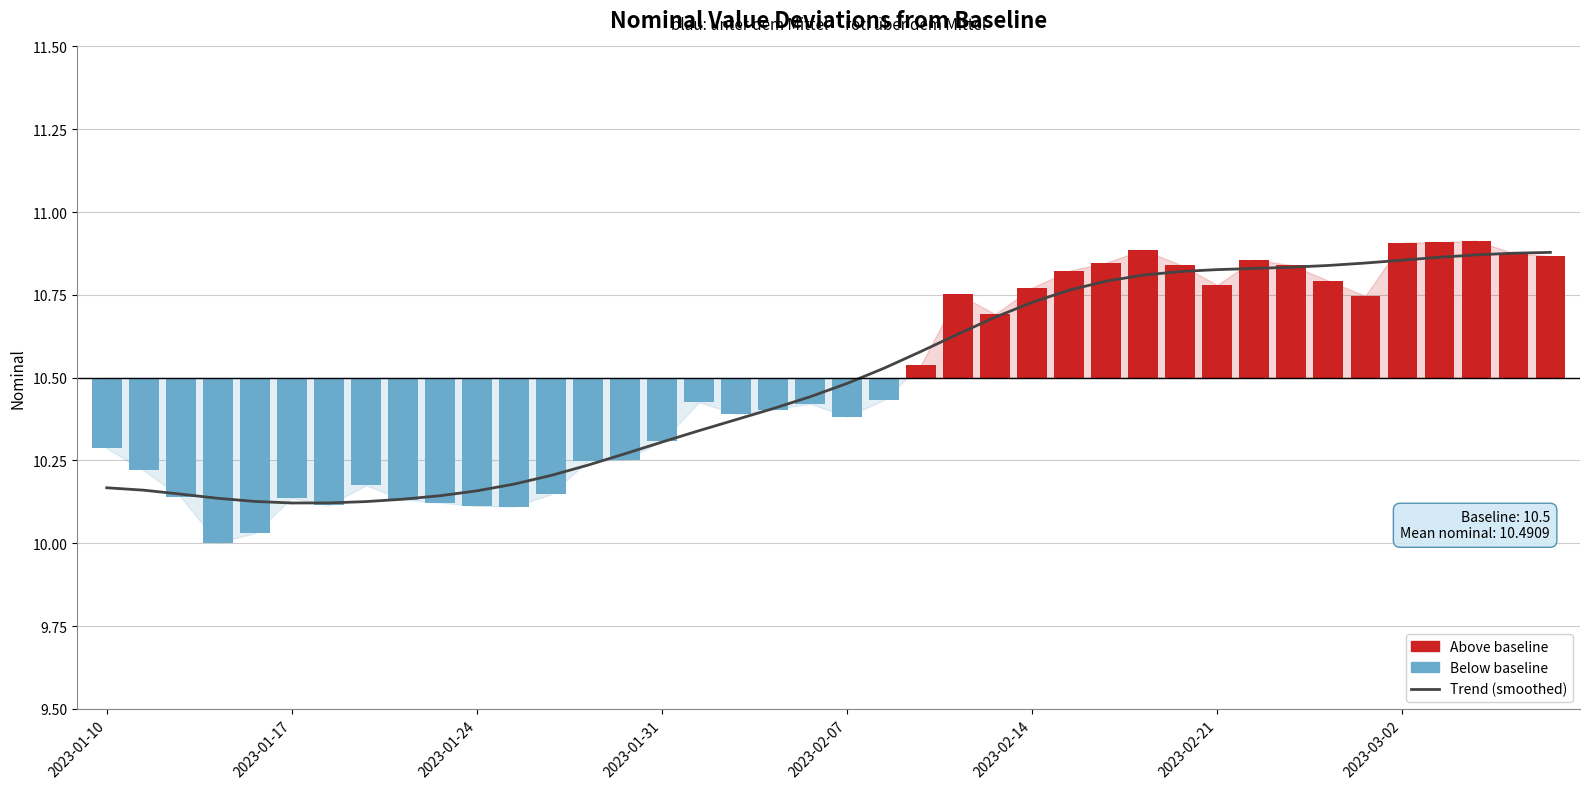

How many data points does each series have?

40